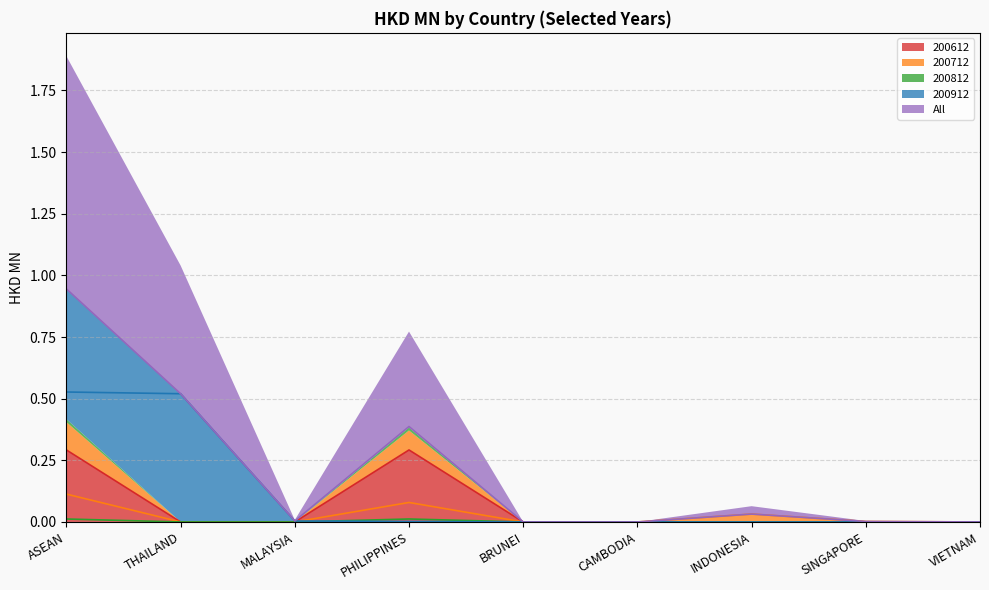

True or false: 200612 has a value of 0.0 at THAILAND.

True